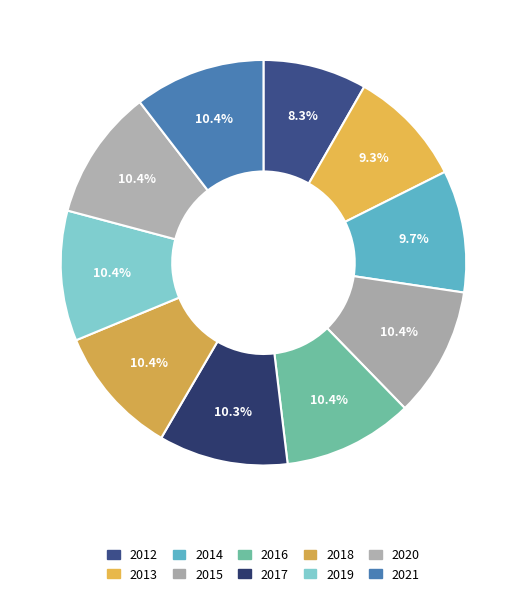

Is 2015 the majority of the pie?

No